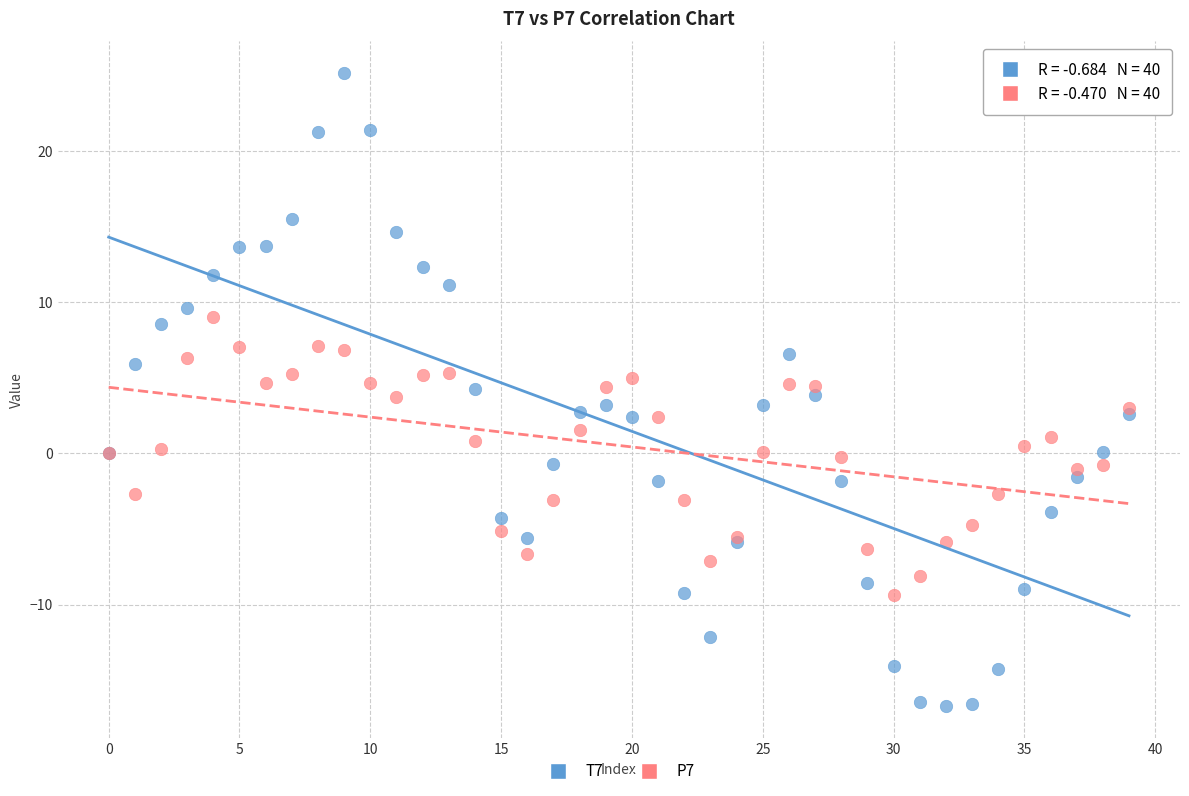

Which series contains the lowest Y value?

T7